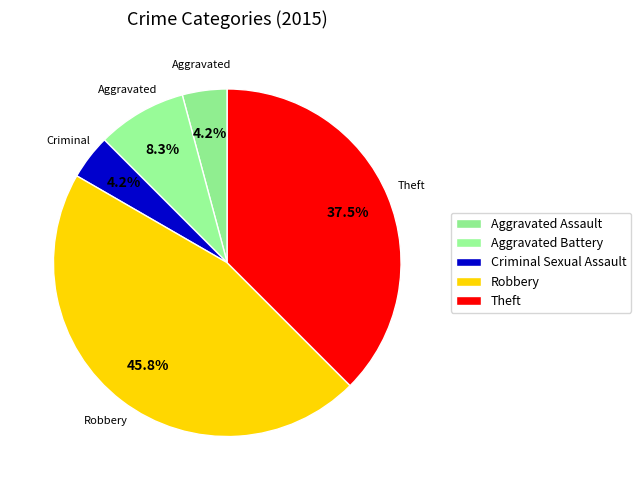

Count the number of slices in the pie.

5